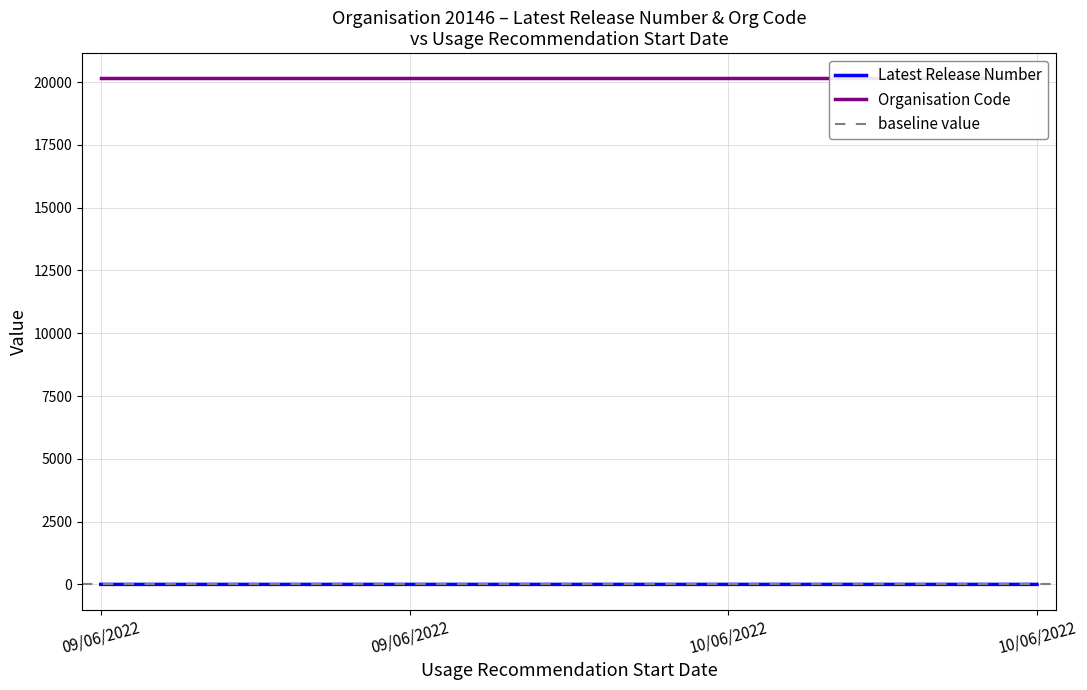

Which has a higher value, 10/06/2022 or 09/06/2022?

10/06/2022